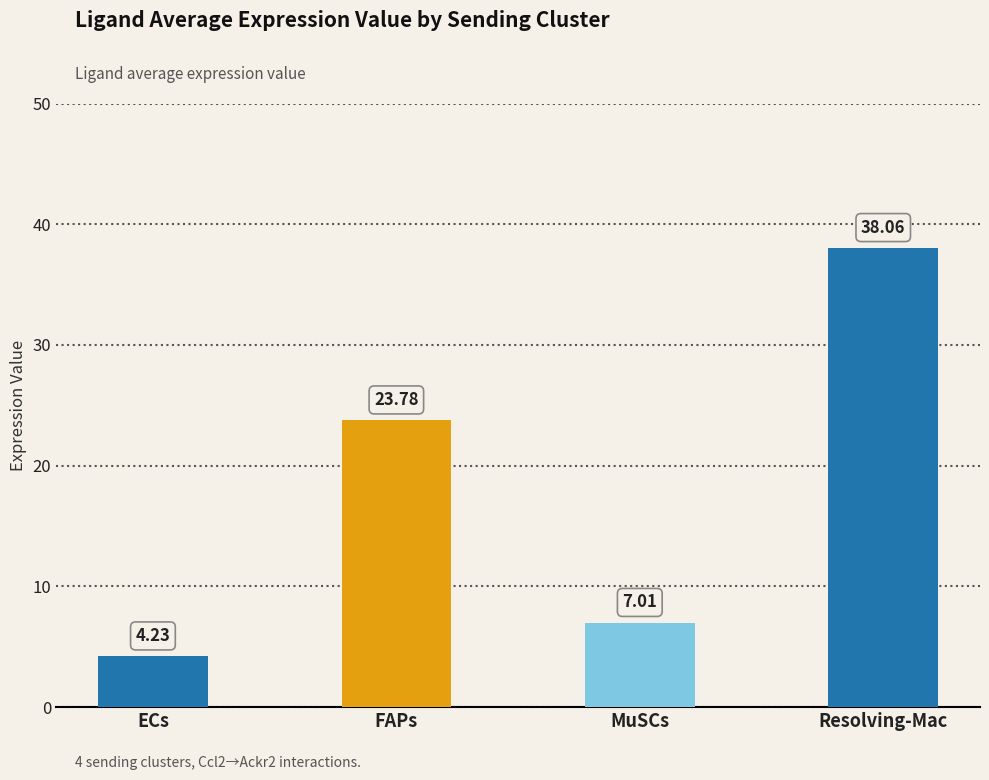

Which category has the lowest value across all series?

ECs